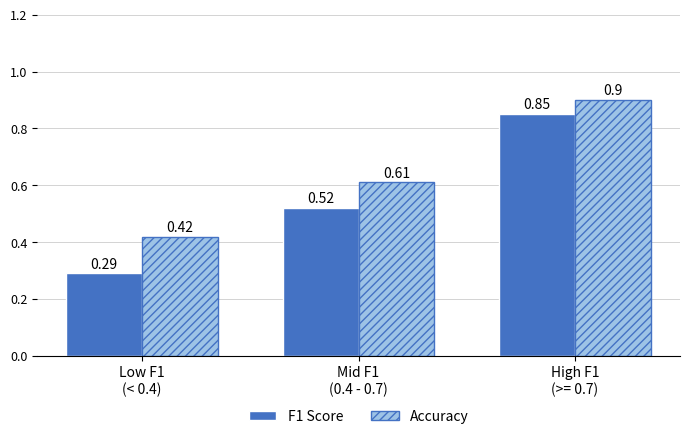

What is the label of the 1st bar from the left?

Low F1
(< 0.4)